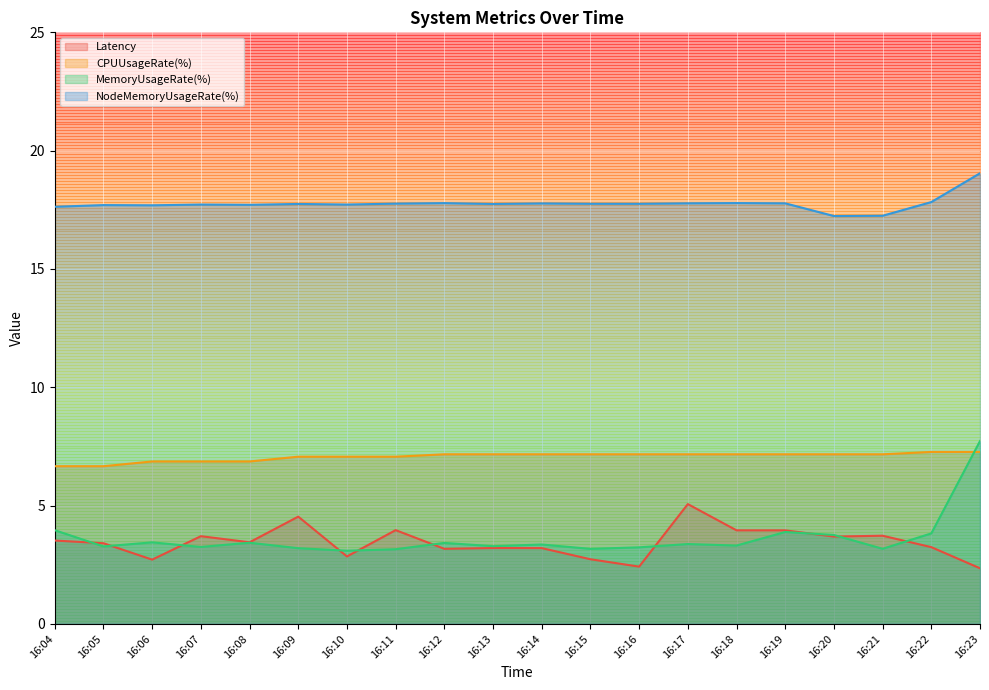

True or false: Latency has more than 2 points higher than both neighbors.

True